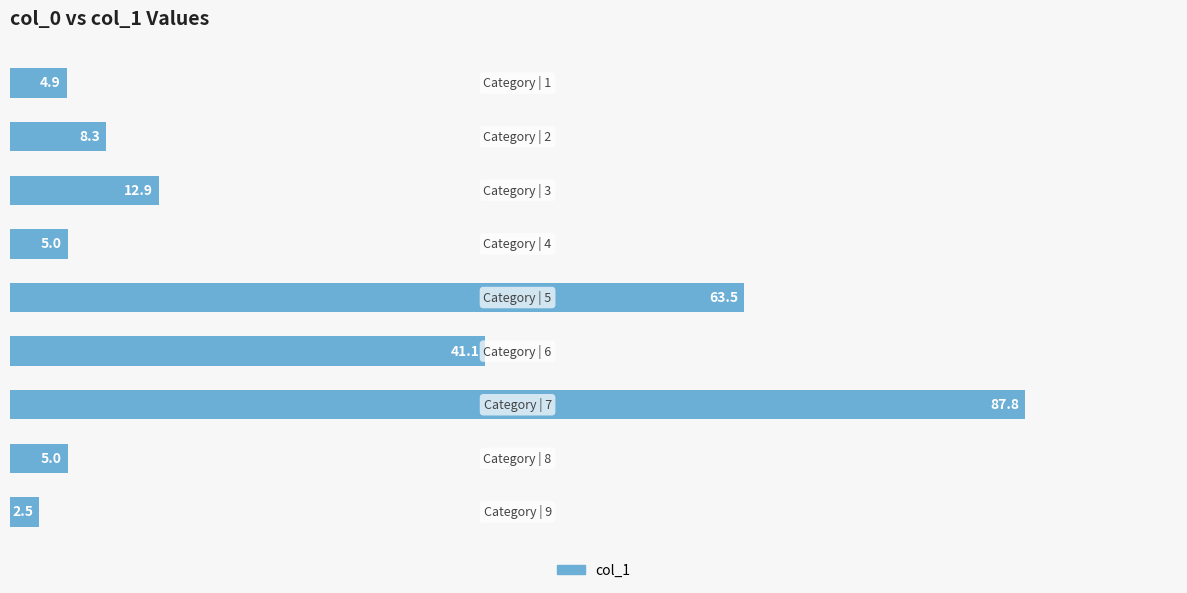

How many bars are there in total?

9